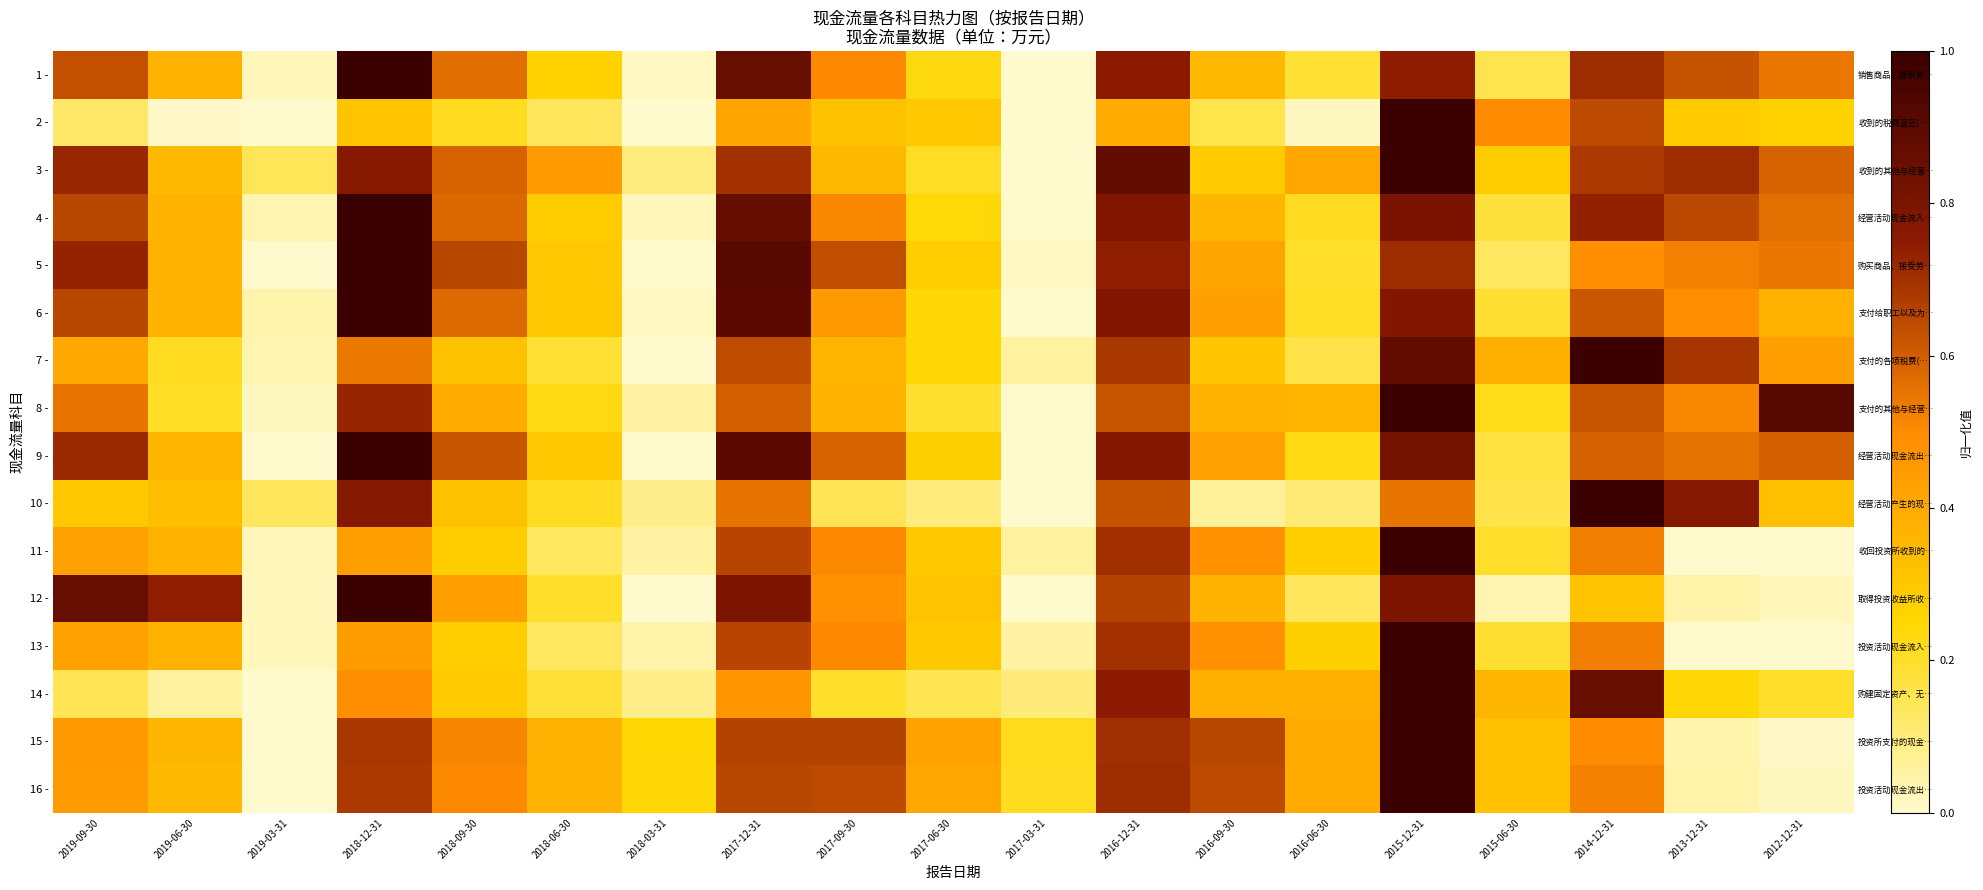

What is the total value across all series at 2014-12-31?

10.3